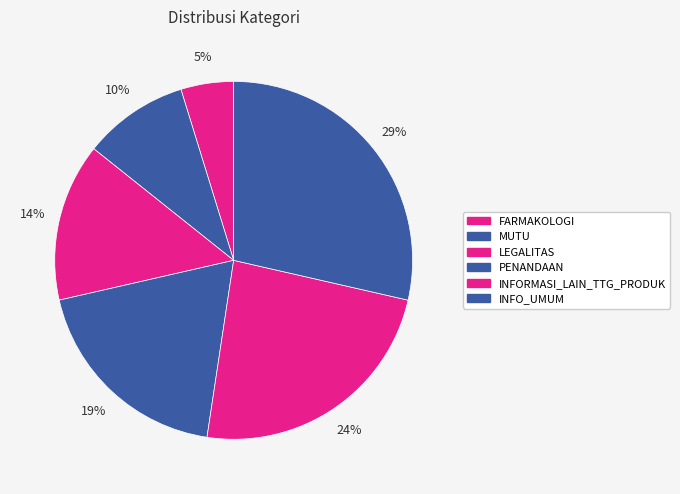

Does INFO_UMUM represent more than half of the total?

No